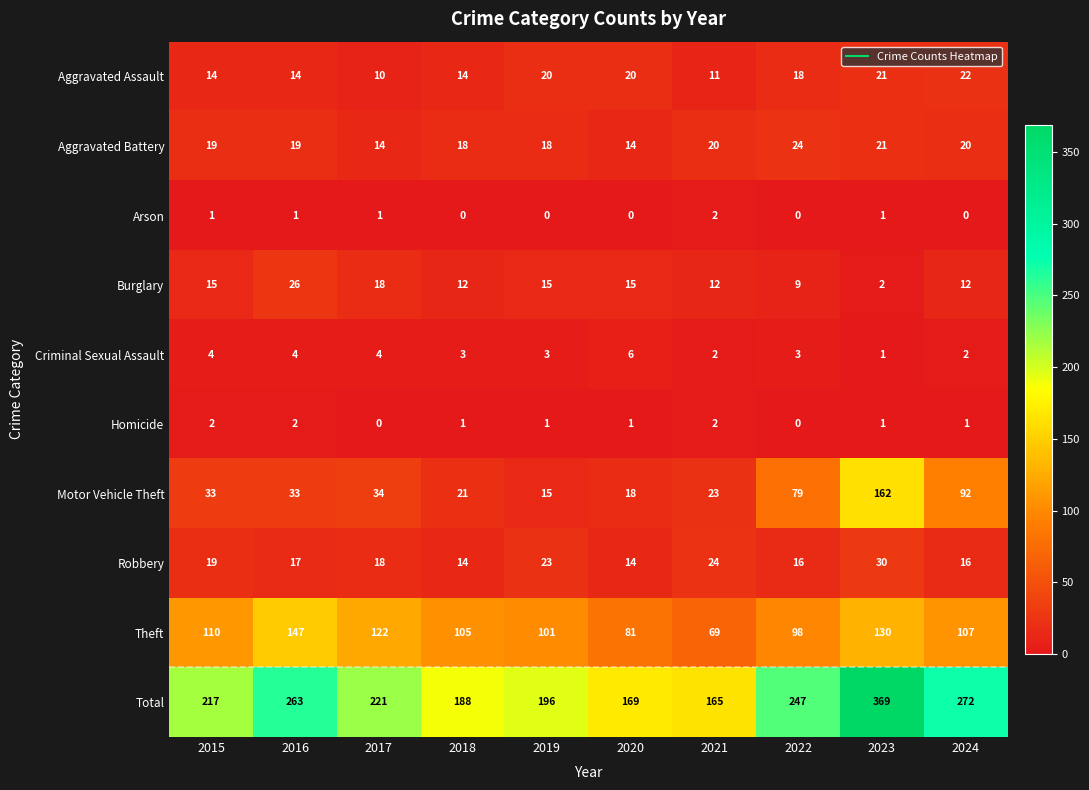

Which series changed the most between 2015 and 2020?

Total